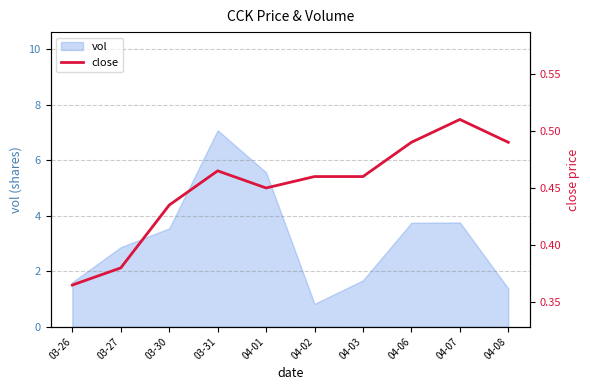

Which category has the highest value across all series?

04-07